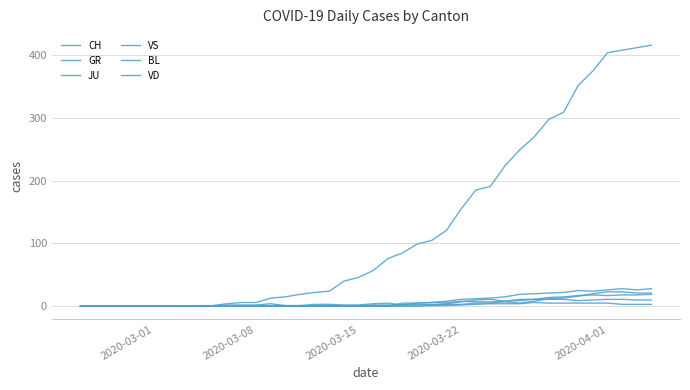

How many lines are shown in the chart?

6